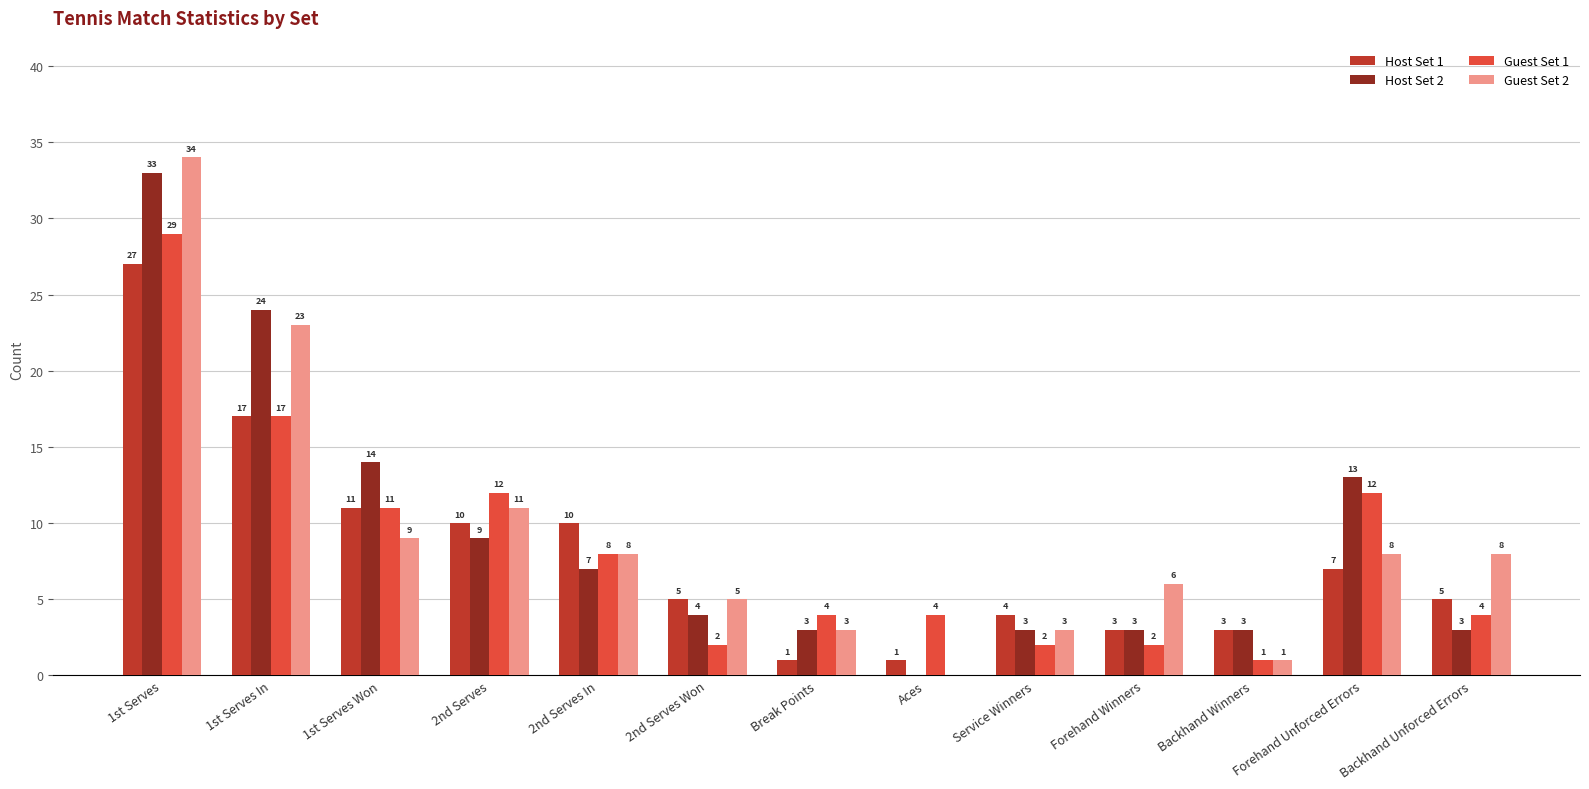

What is the spread (max minus min) of values at Forehand Unforced Errors?

6